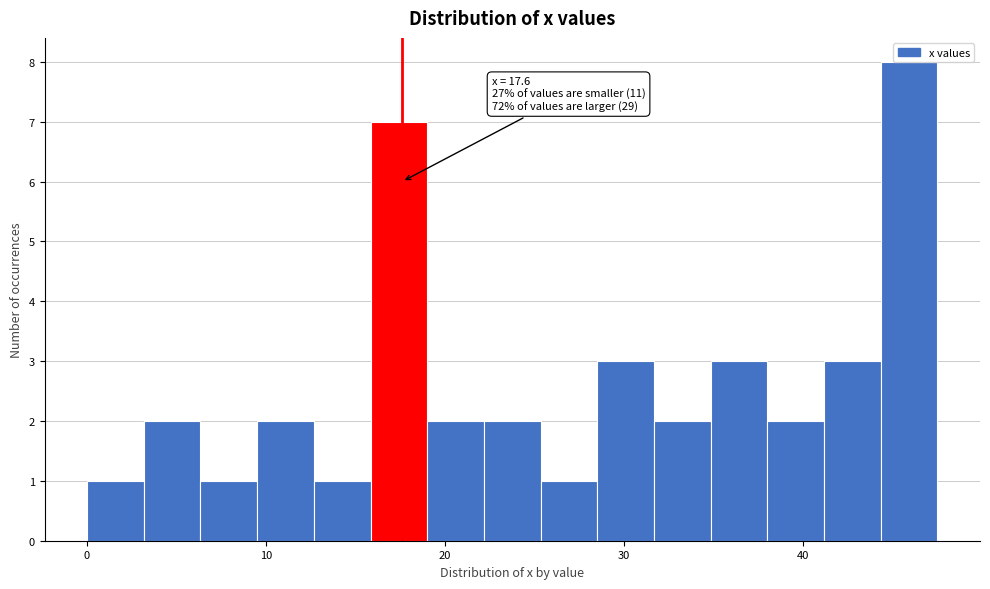

Around what value on the x-axis is the tallest bar? Give the approximate position of its centre, as read against the axis.

46